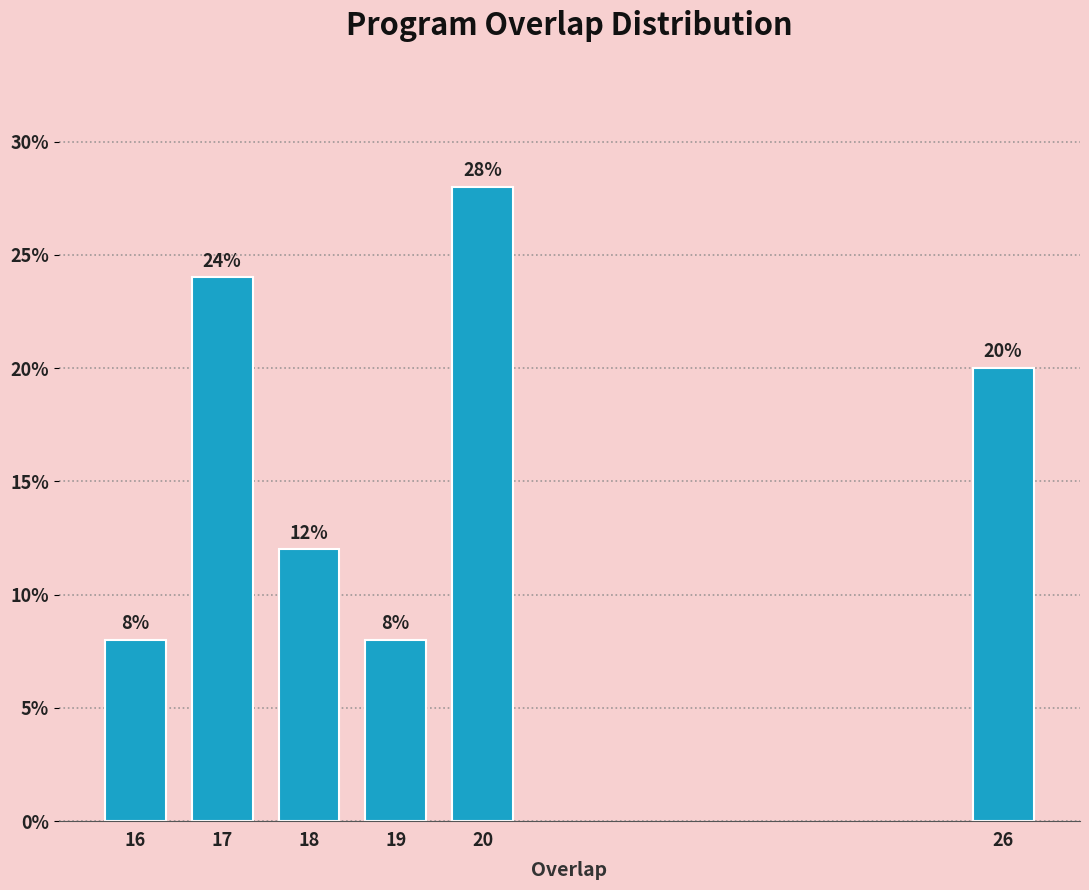

Reading right to left, transcribe all the data shown in this chart.

20.0	28.0	8.0	12.0	24.0	8.0